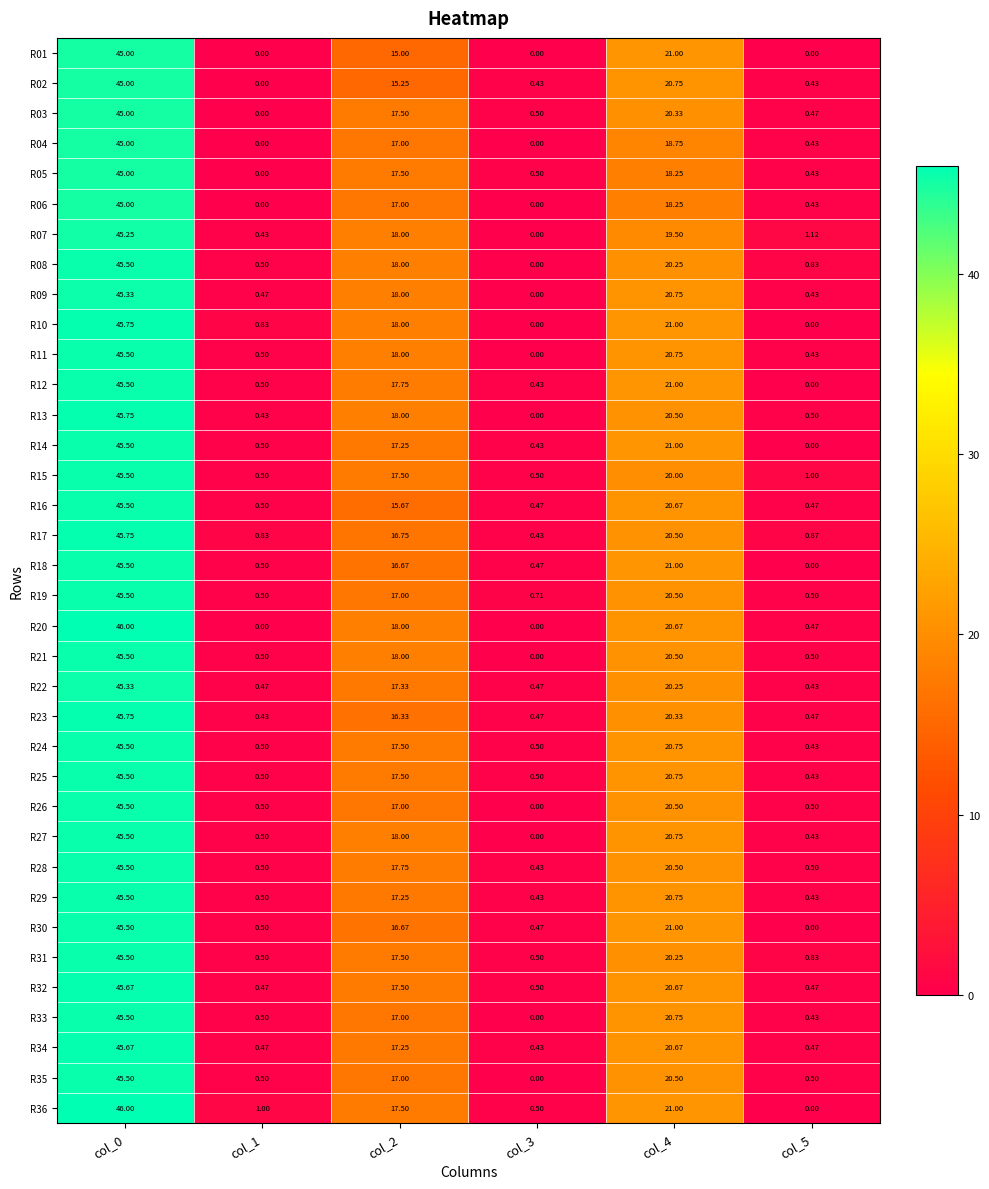

Is the value of R11 at col_0 greater than the value of R19 at col_4?

Yes